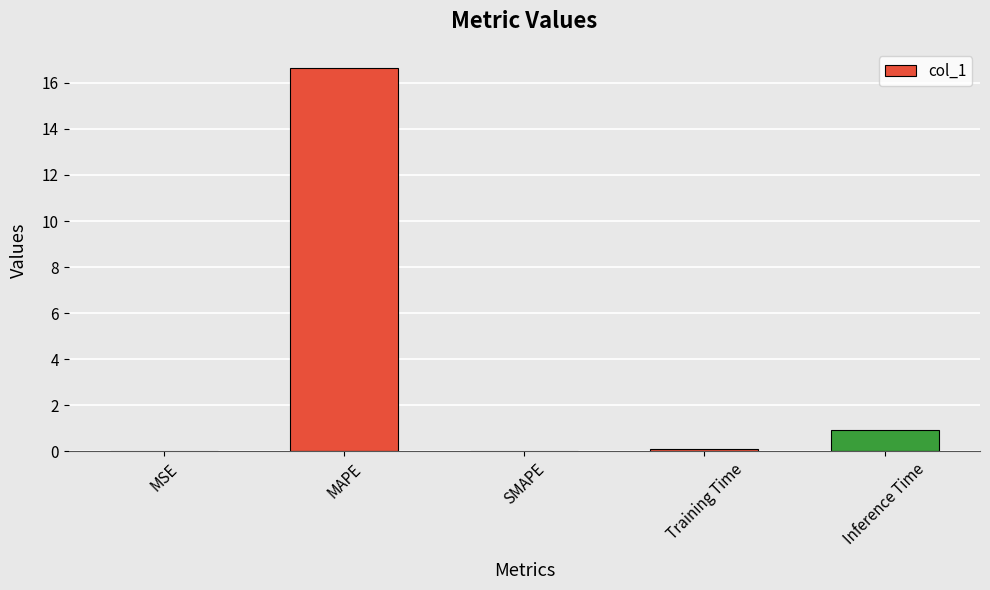

At which label is the value closest to 8?

Inference Time